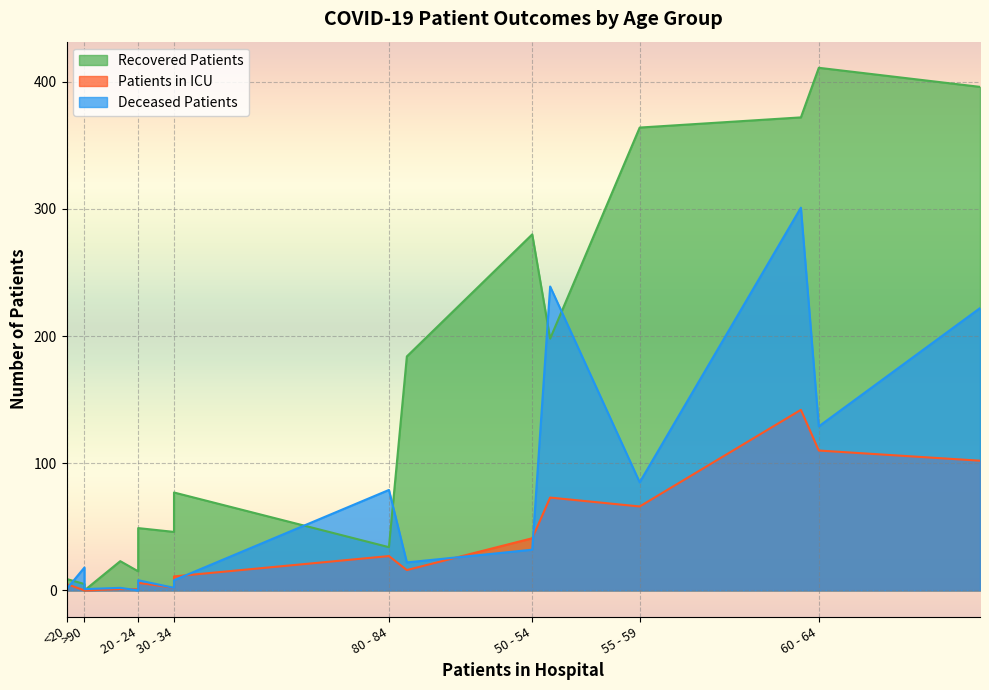

Is the value of deceased_patients at 65 - 69 greater than the value of recovered_patients at 30 - 34?

Yes